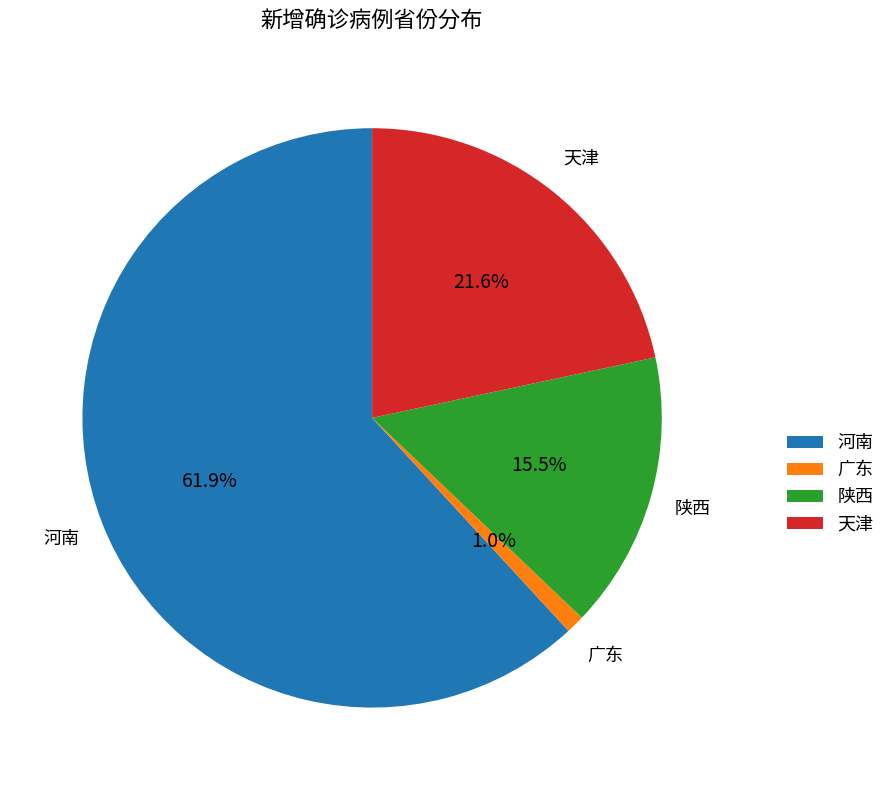

True or false: 河南 accounts for 54% of the total.

False